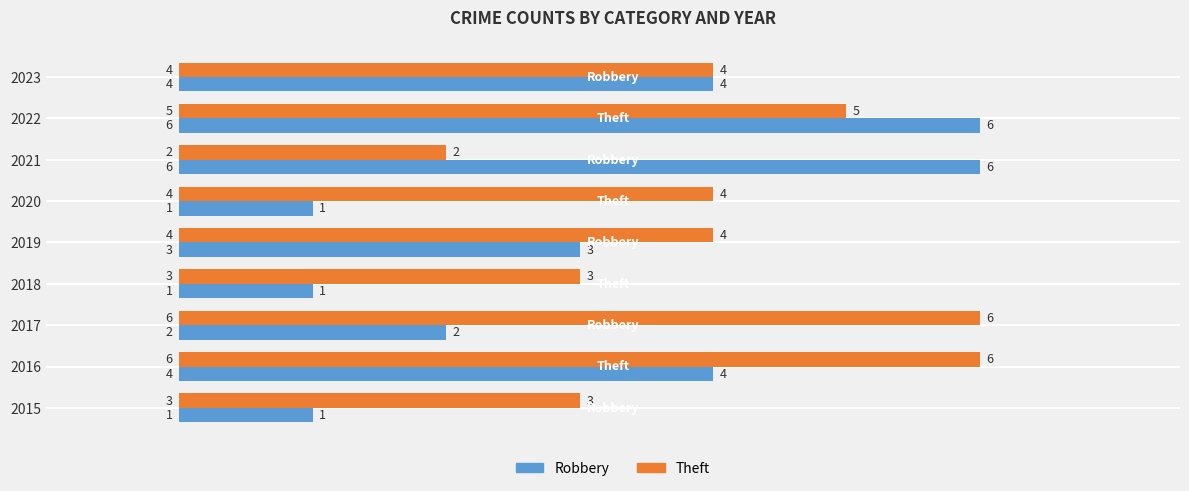

Which series has the largest range (max minus min)?

Robbery